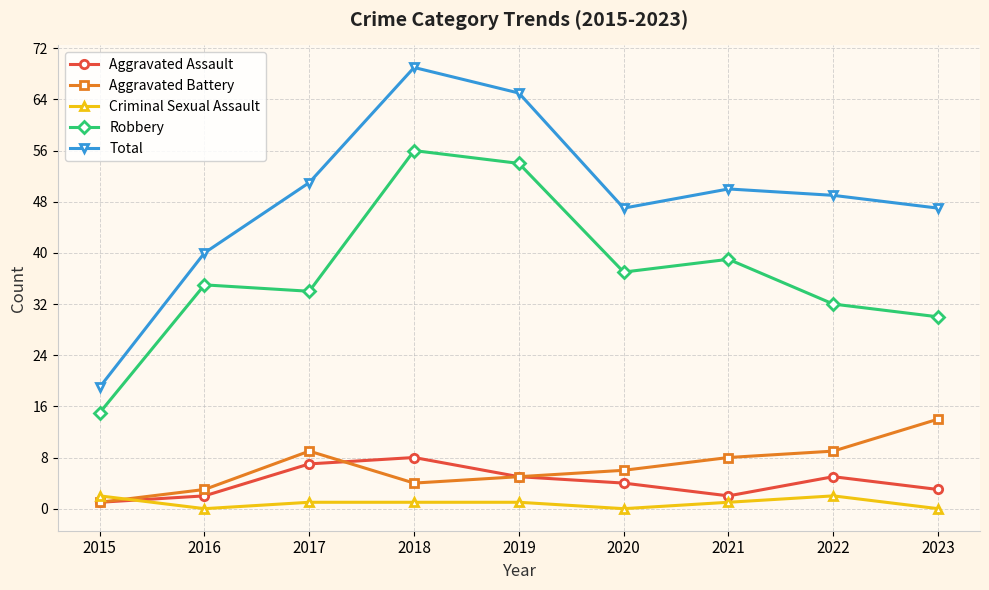

Where is Aggravated Assault nearest to the value 4?

2020